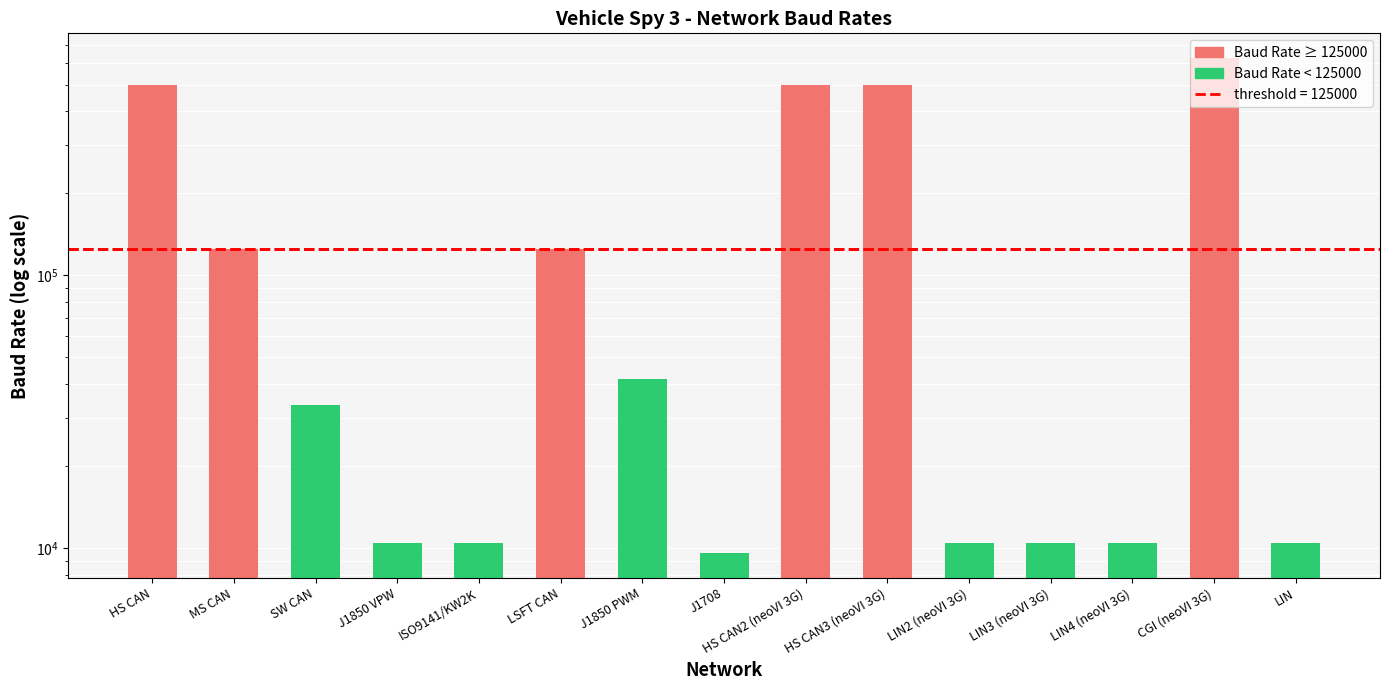

Rank the categories by value from highest to lowest.

CGI (neoVI 3G), HS CAN, HS CAN2 (neoVI 3G), HS CAN3 (neoVI 3G), MS CAN, LSFT CAN, J1850 PWM, SW CAN, J1850 VPW, ISO9141/KW2K, LIN2 (neoVI 3G), LIN3 (neoVI 3G), LIN4 (neoVI 3G), LIN, J1708